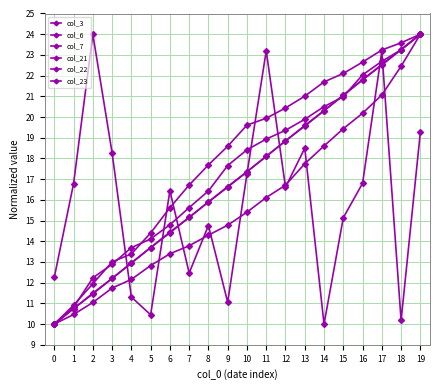

How many values in the col_6 series exceed 18?

10